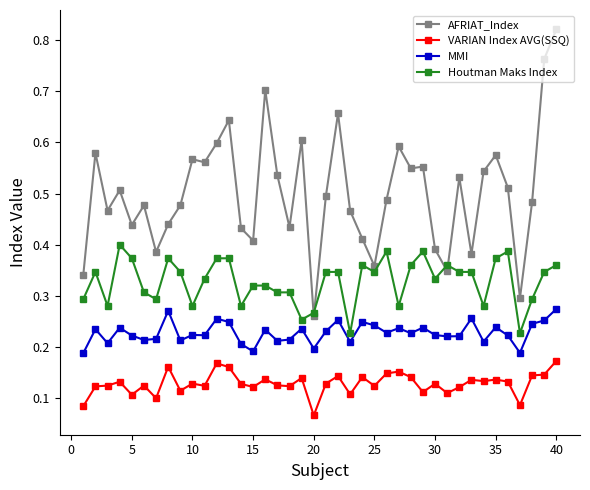

How many lines are shown in the chart?

4